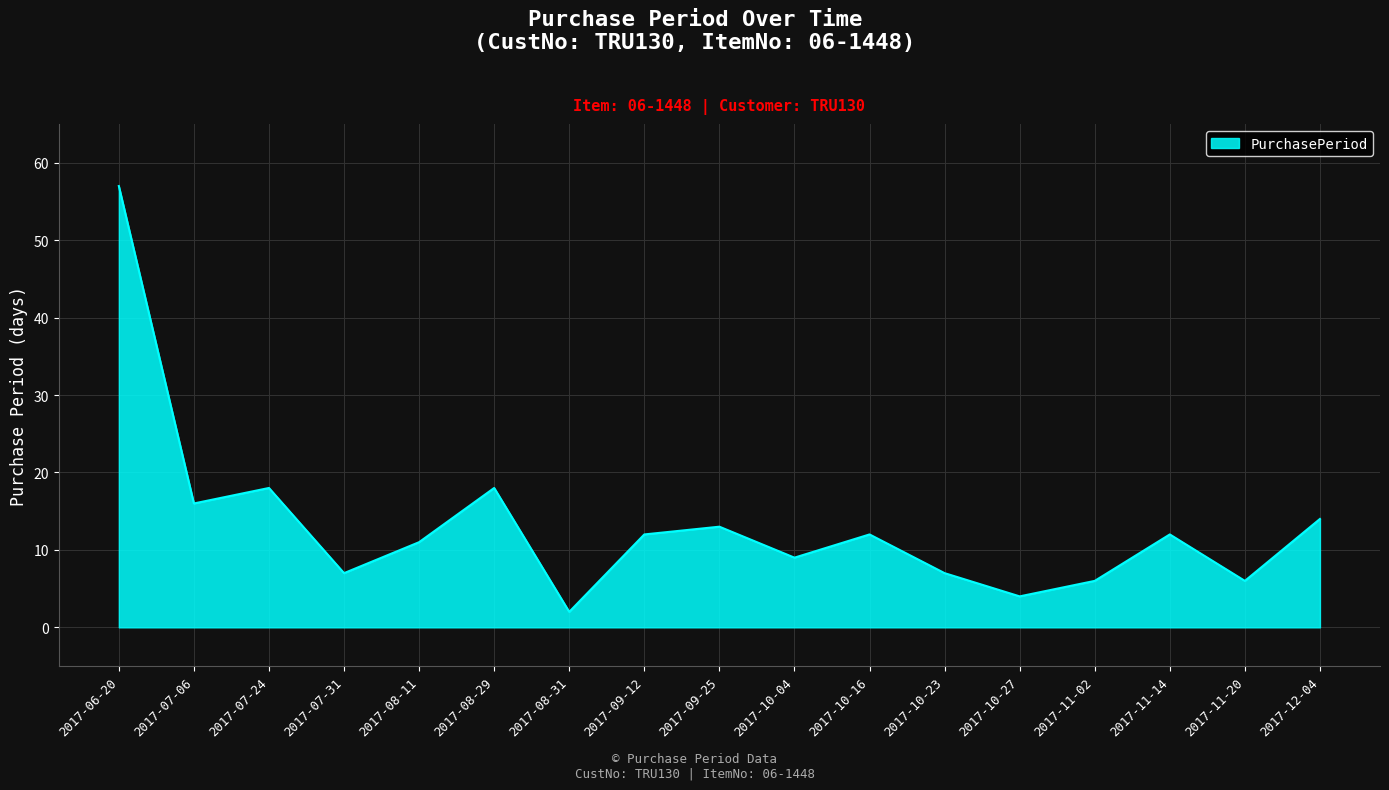

Approximately how many times larger is the value at 2017-07-24 compared to 2017-09-25?

1.4